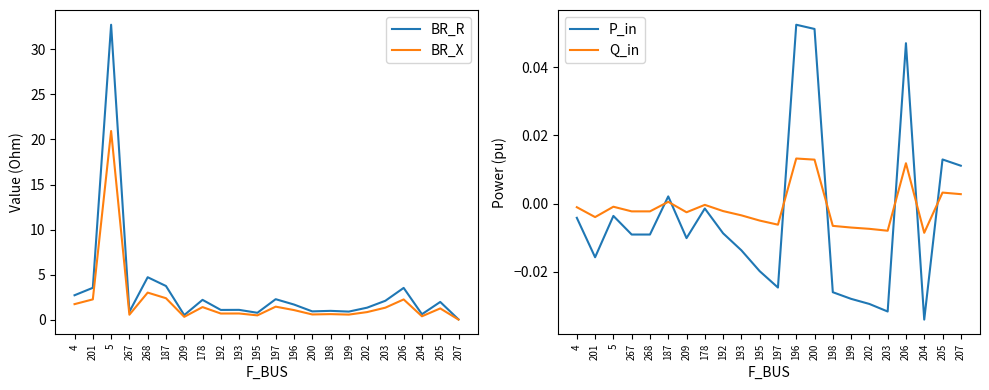

Which series has the largest range (max minus min)?

BR_R